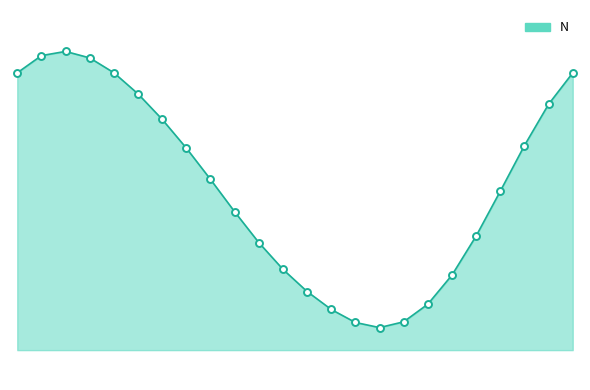

Where is the first local minimum?

15